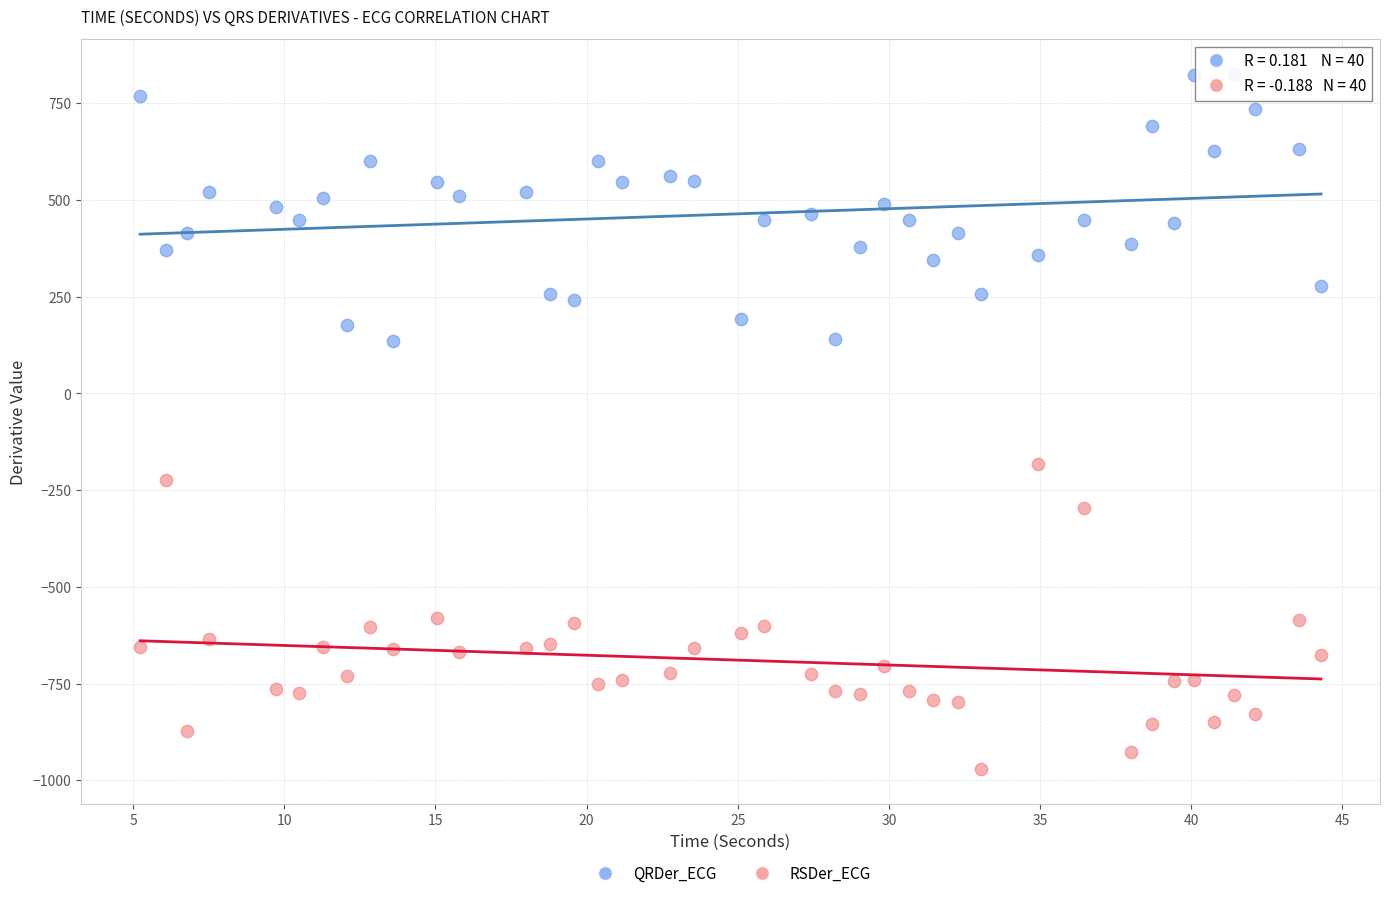

Across all series, what Y value is closest to -72?

-182.4